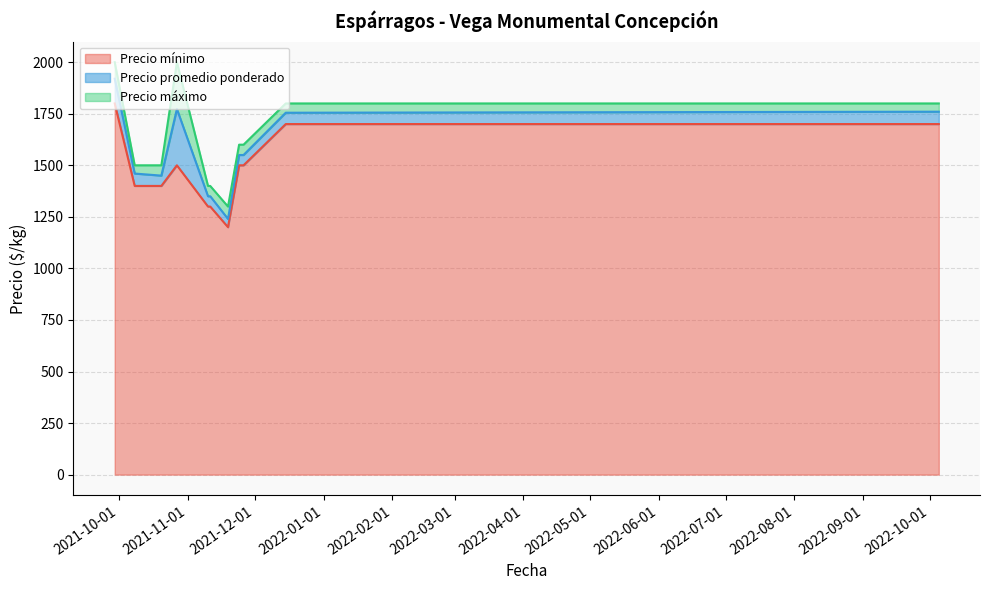

True or false: Precio promedio ponderado and Precio máximo intersect in this chart.

False